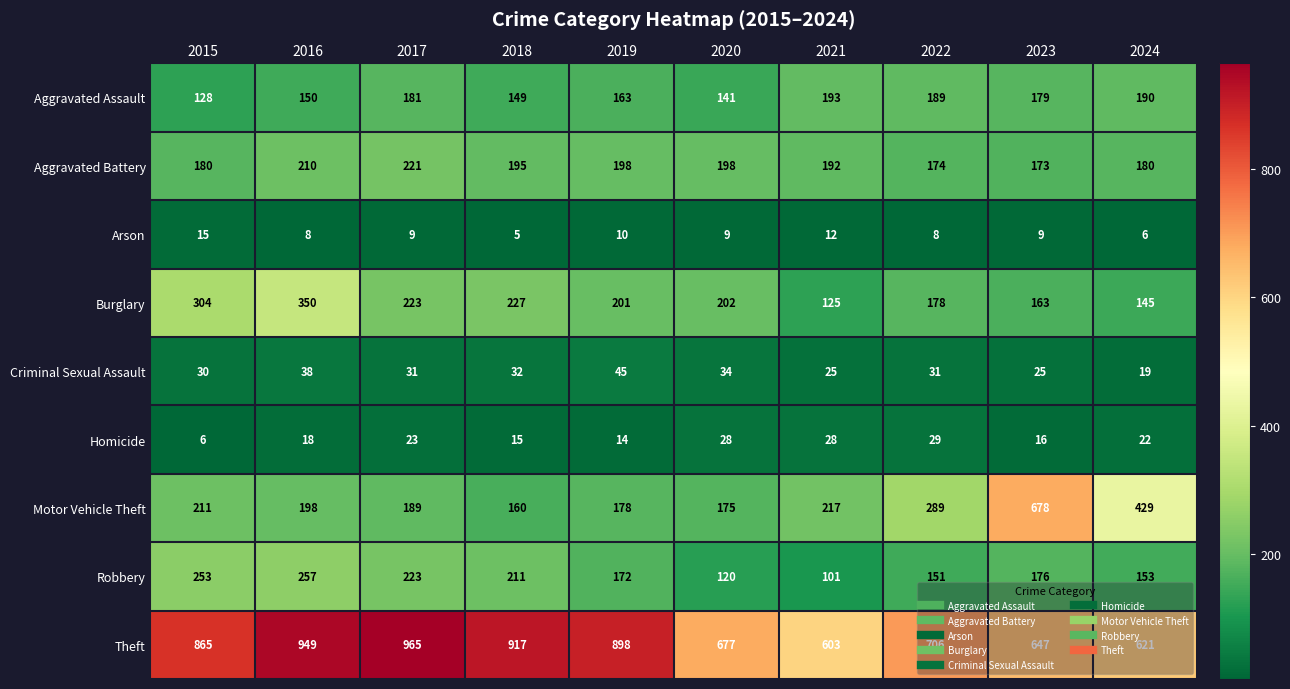

The value of Arson at 2019 is 7. True or false?

False